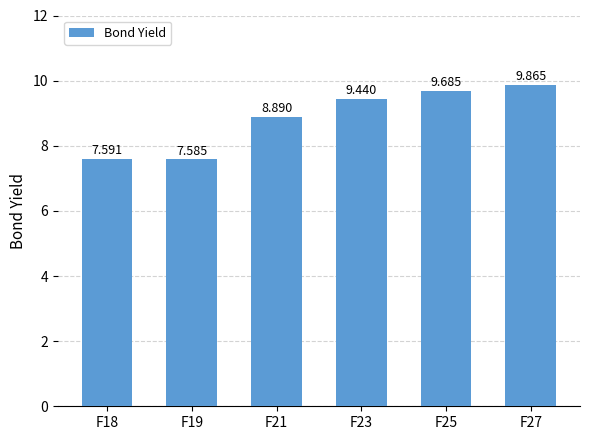

The value at F19 is 7.6. True or false?

True